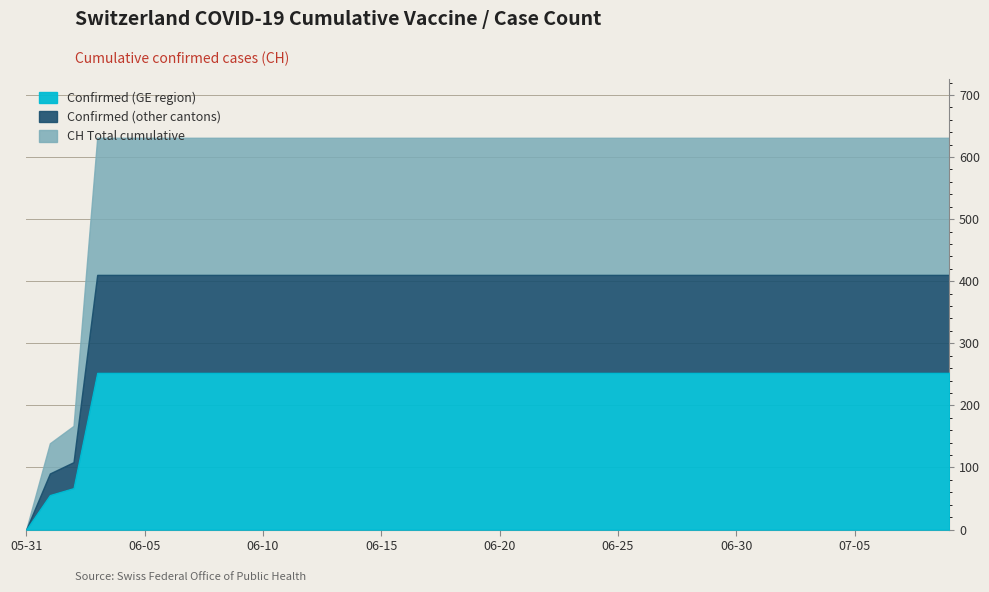

At which category is the sum across all series the highest?

2020-06-03